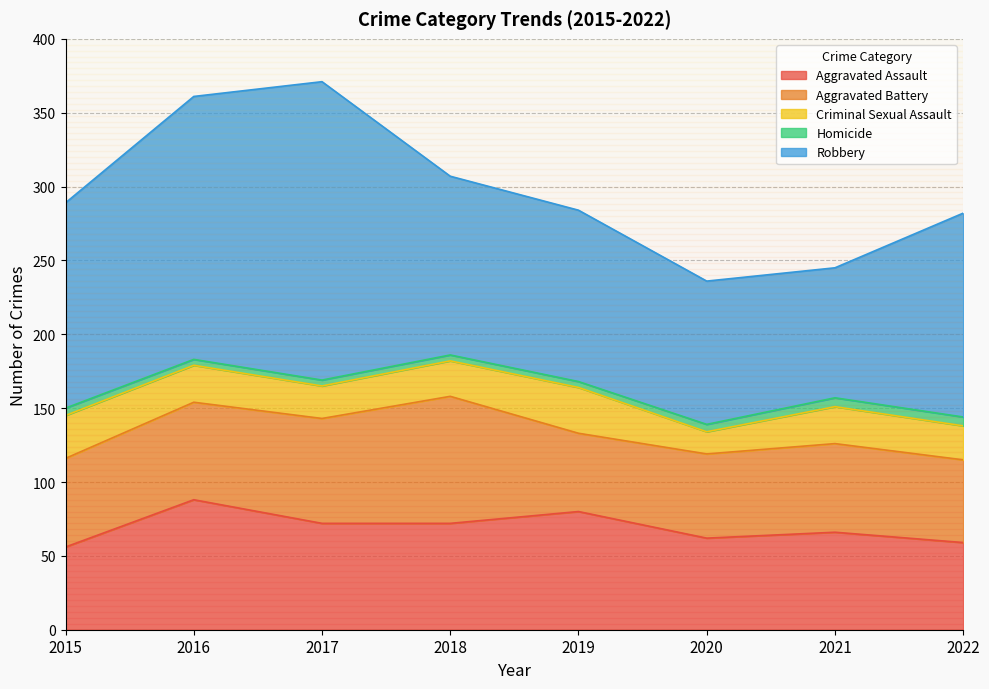

At 2018, list the series in order from largest to smallest.

Robbery, Aggravated Battery, Aggravated Assault, Criminal Sexual Assault, Homicide